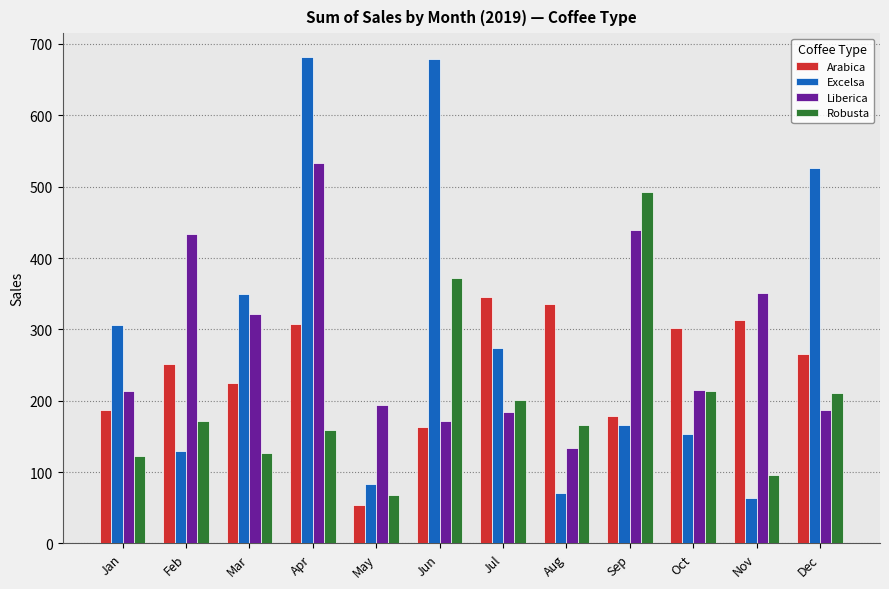

Which series has the widest spread of values?

Excelsa